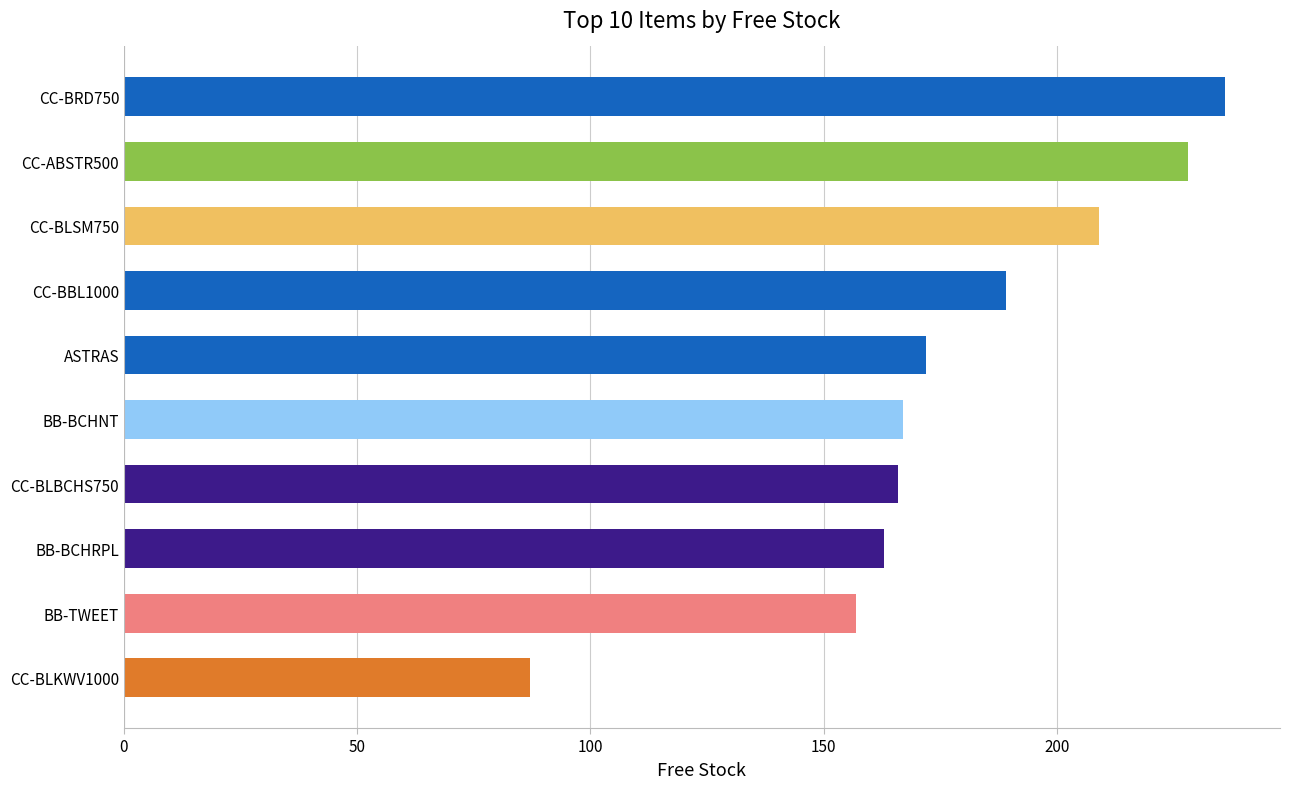

True or false: the data shows 231 at CC-BLBCHS750.

False